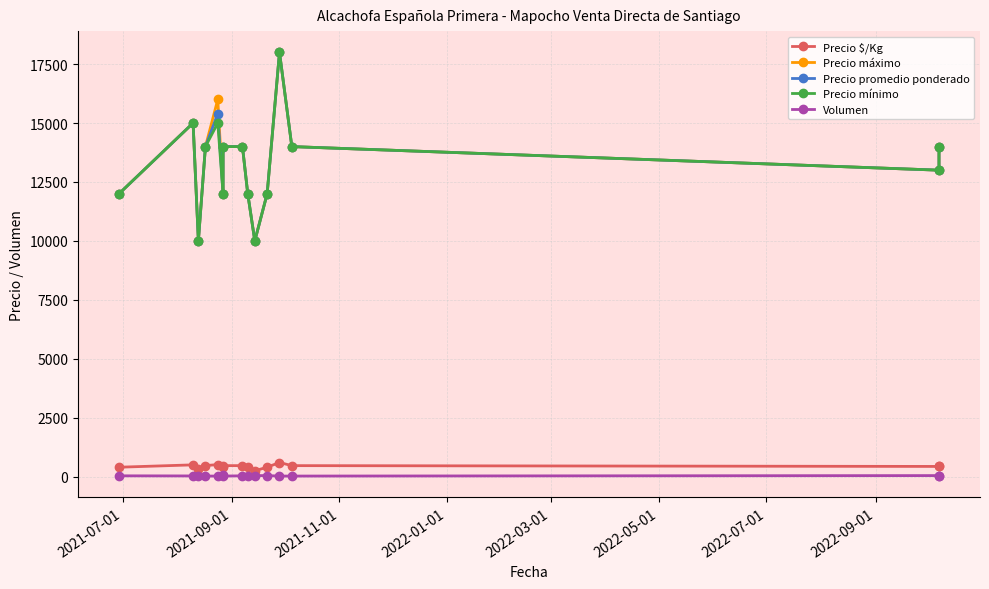

How many Precio máximo values are between 12000 and 14000?

10